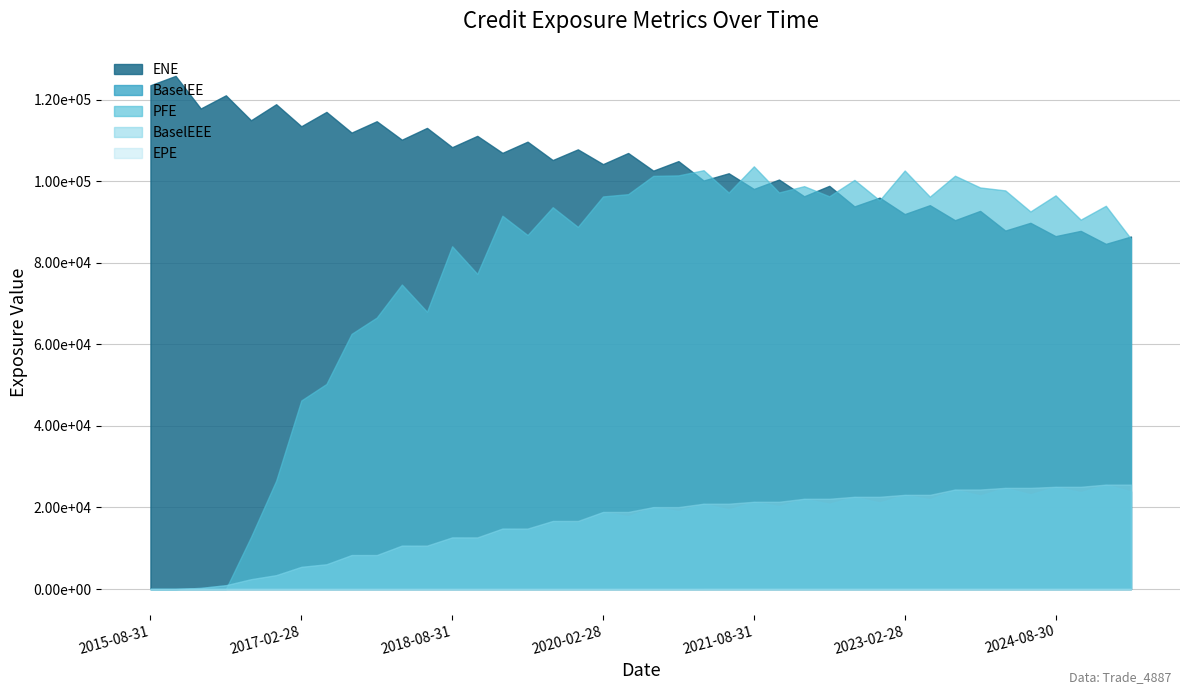

The value of BaselEE at 2018-02-28 is 10659.3. True or false?

True